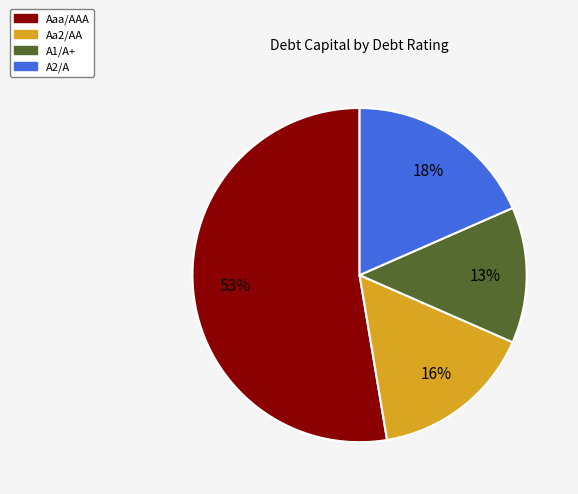

To the nearest percent, what is the average slice percentage?

25%